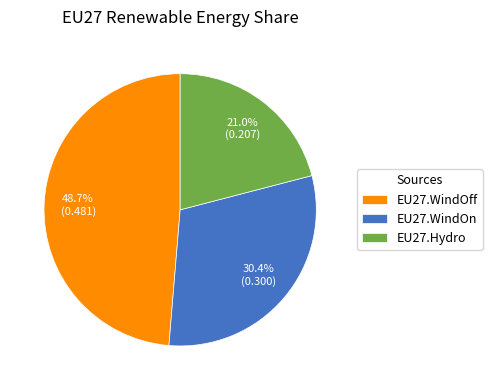

What is the total percentage of EU27.WindOn and EU27.WindOff?

79.0%